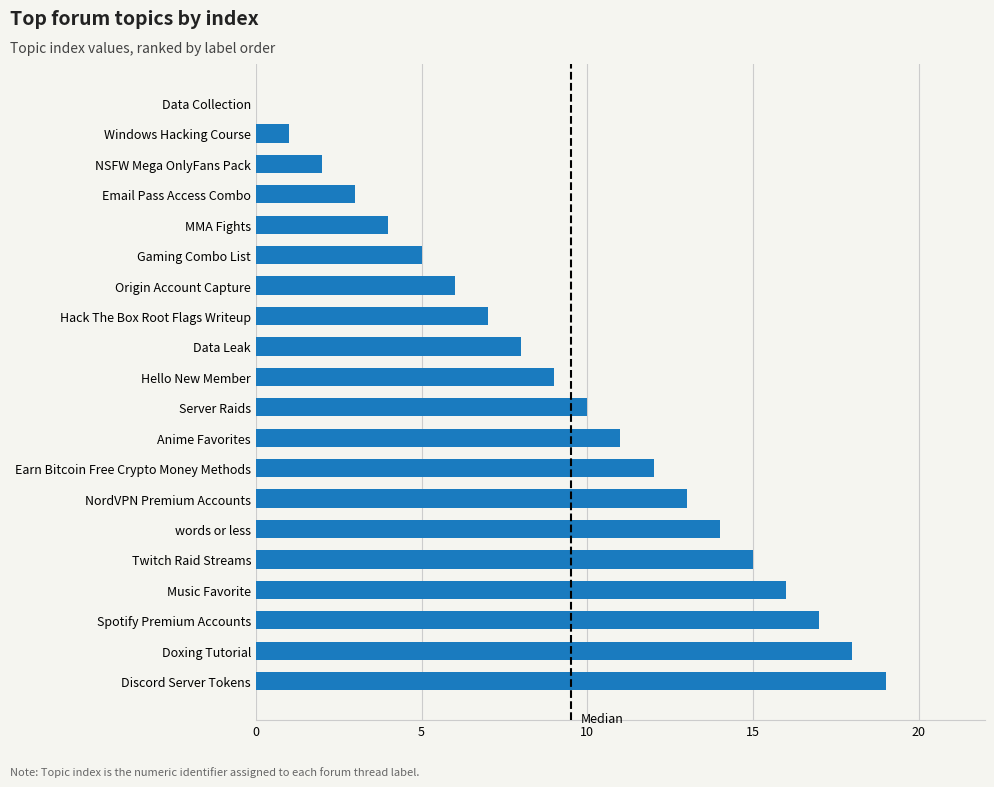

Which label corresponds to the largest value in the chart?

Discord Server Tokens